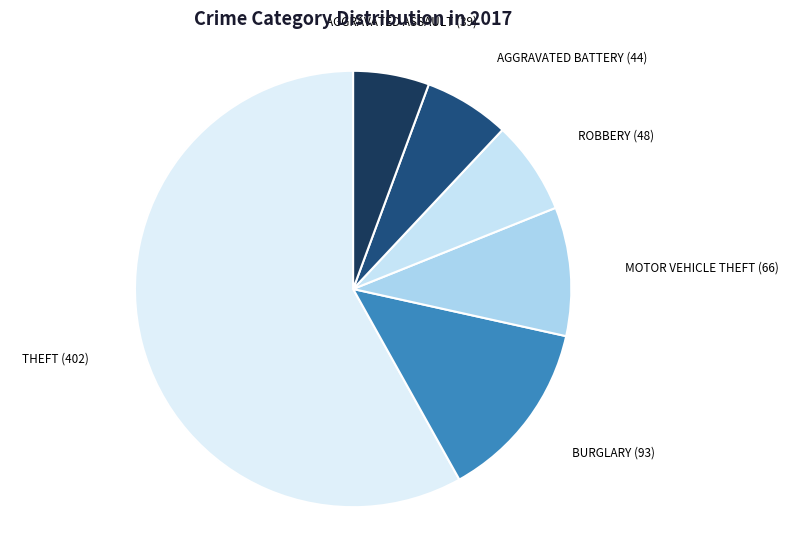

Does any single category account for the majority?

Yes